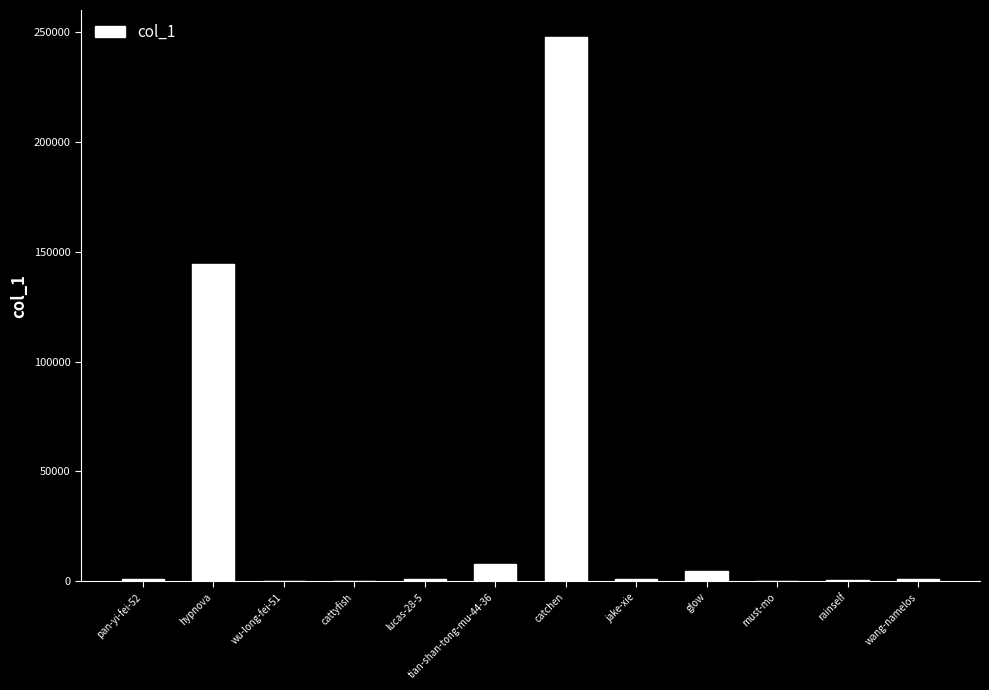

What value does the data have at rainself?

572